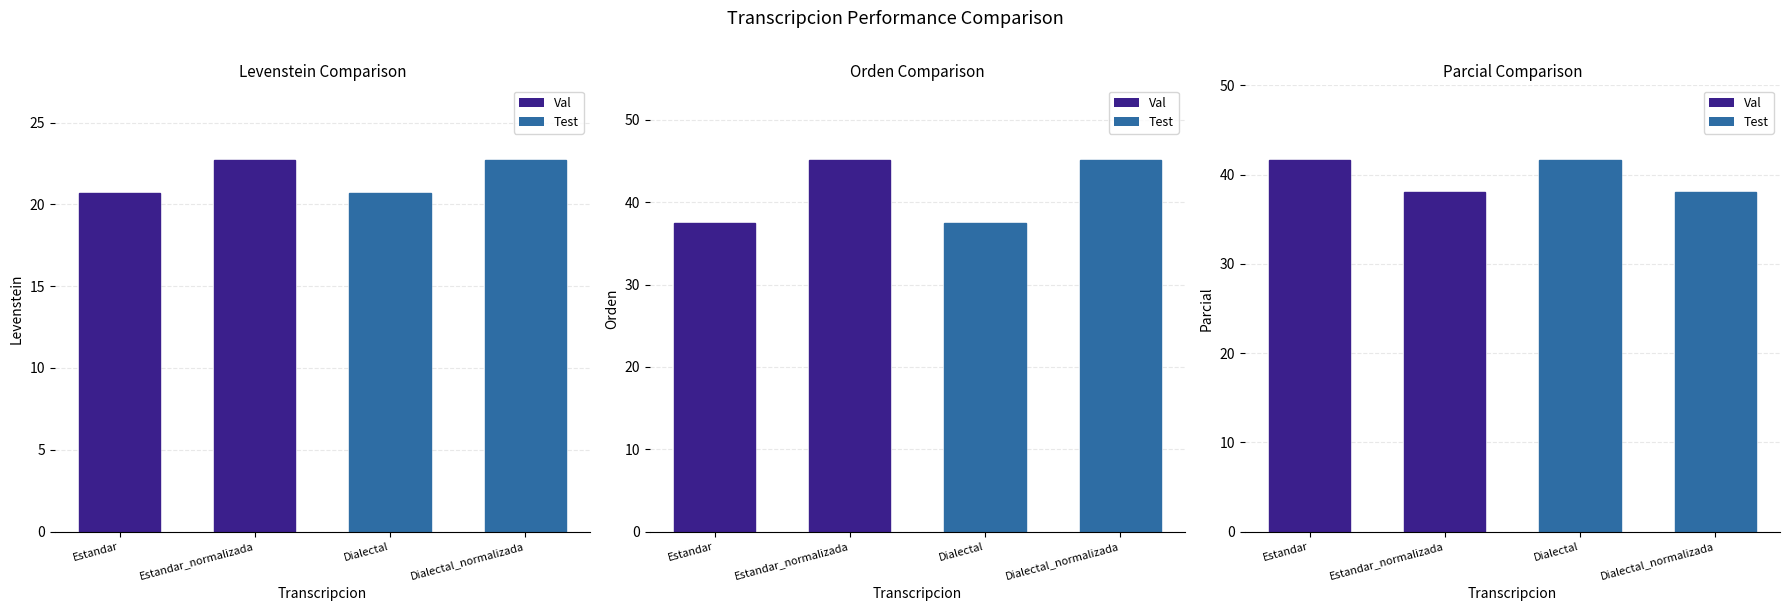

Reading left to right, extract all data points from this chart.

Levenstein: Estandar=20.7	Estandar_normalizada=22.7	Dialectal=20.7	Dialectal_normalizada=22.7
Orden: Estandar=37.5	Estandar_normalizada=45.2	Dialectal=37.5	Dialectal_normalizada=45.2
Parcial: Estandar=41.7	Estandar_normalizada=38.1	Dialectal=41.7	Dialectal_normalizada=38.1